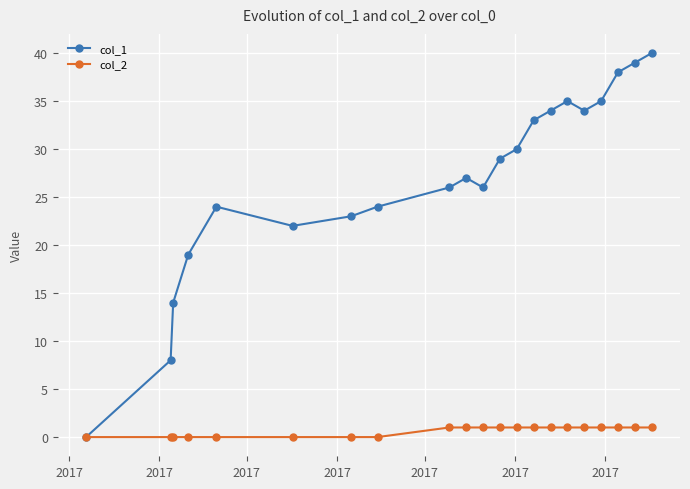

Which series has the largest total across all categories?

col_1